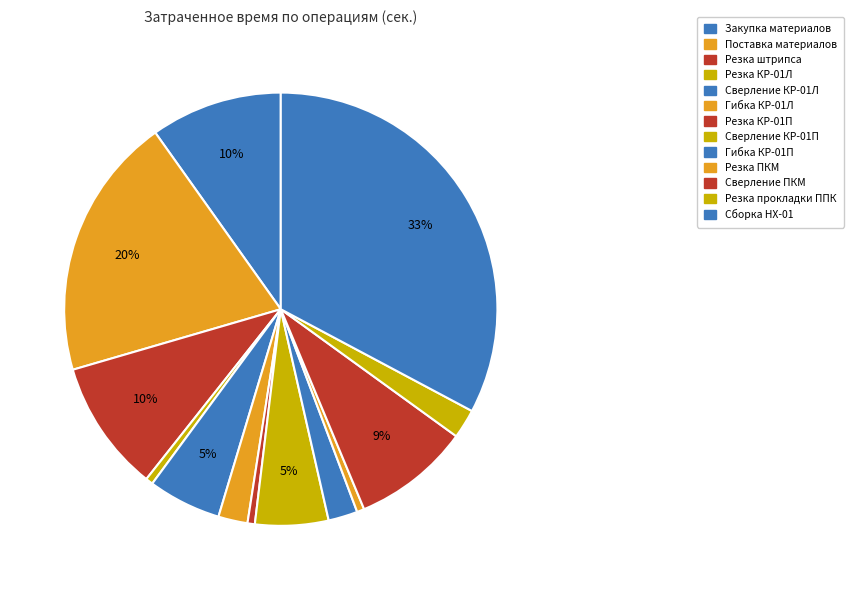

How many segments does this pie chart have?

13